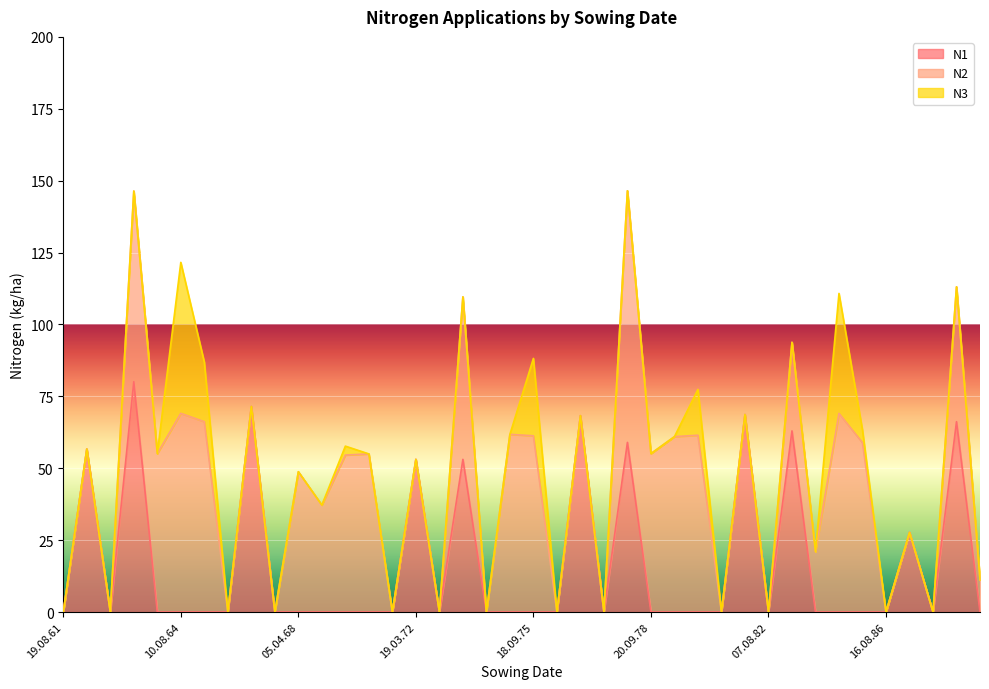

How many lines are shown in the chart?

3